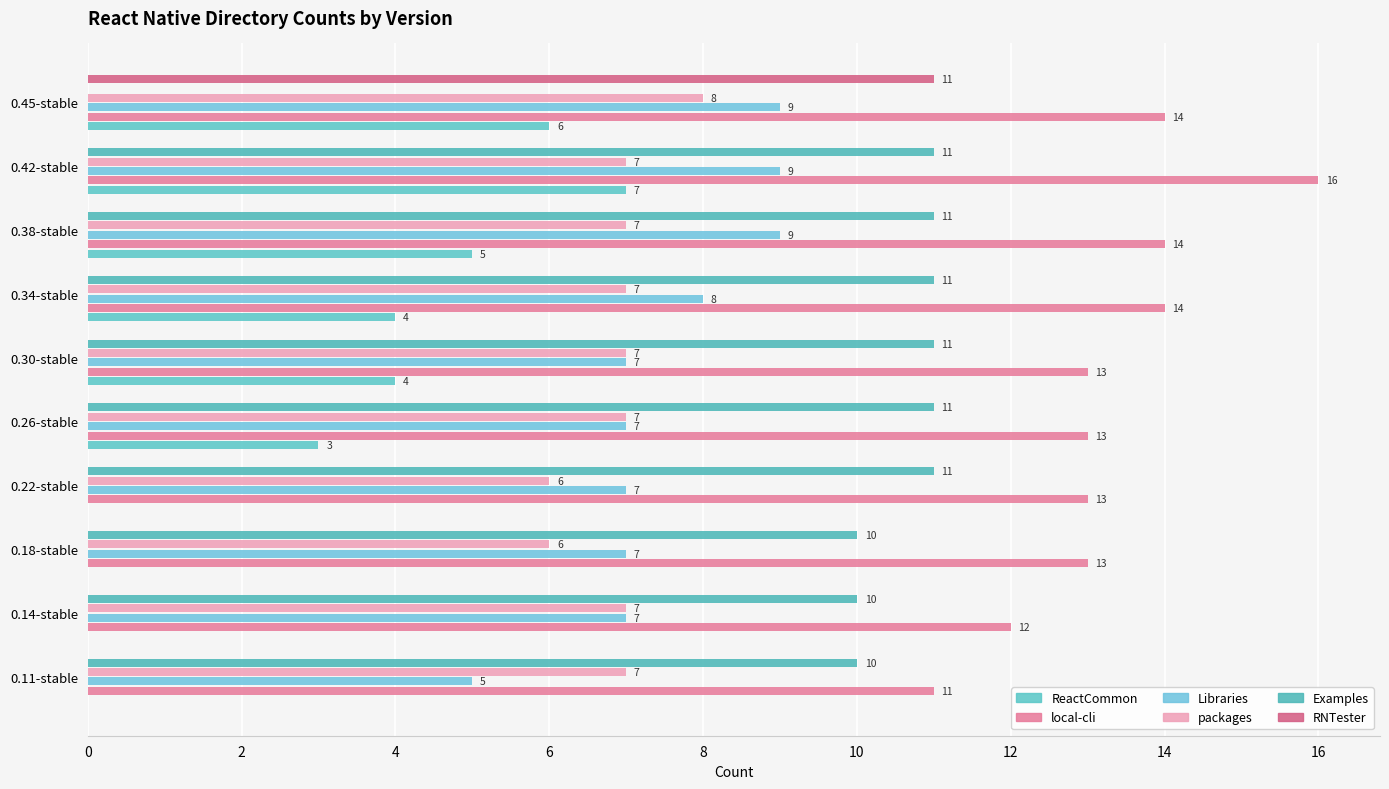

Count the number of data series in this chart.

6